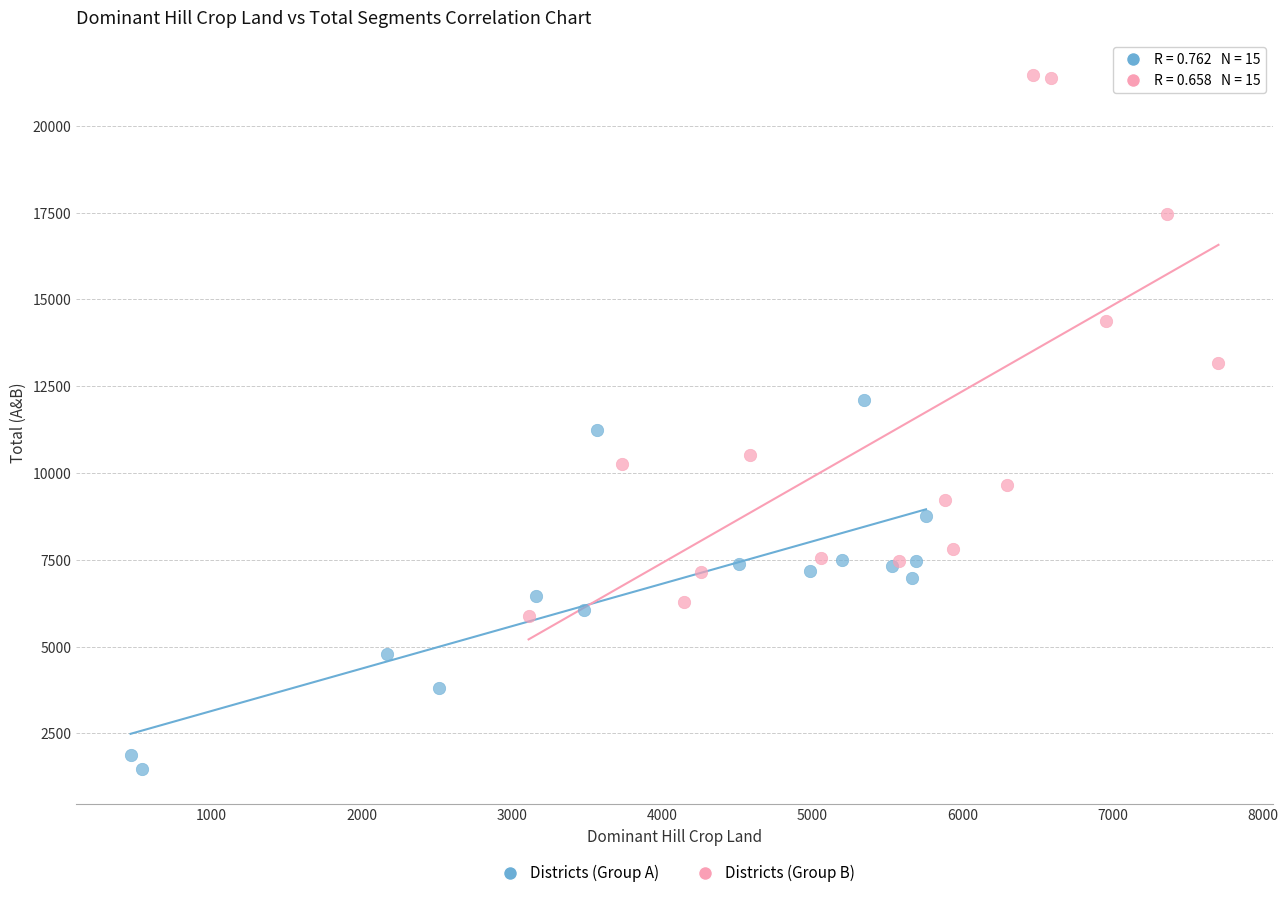

Which series reaches the minimum Y coordinate?

Districts (Group A)